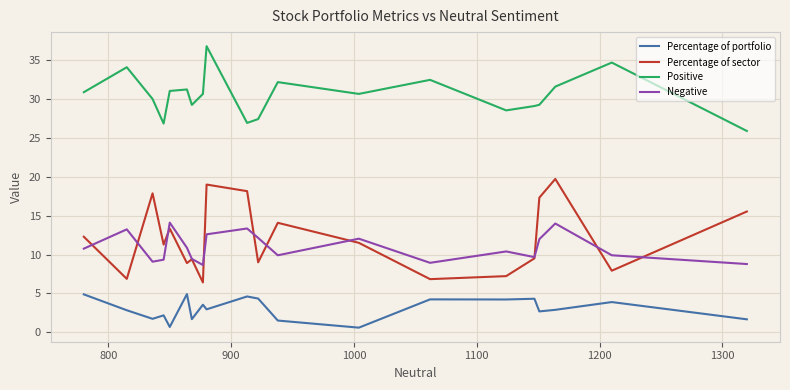

True or false: Positive and Negative cross at least once.

False